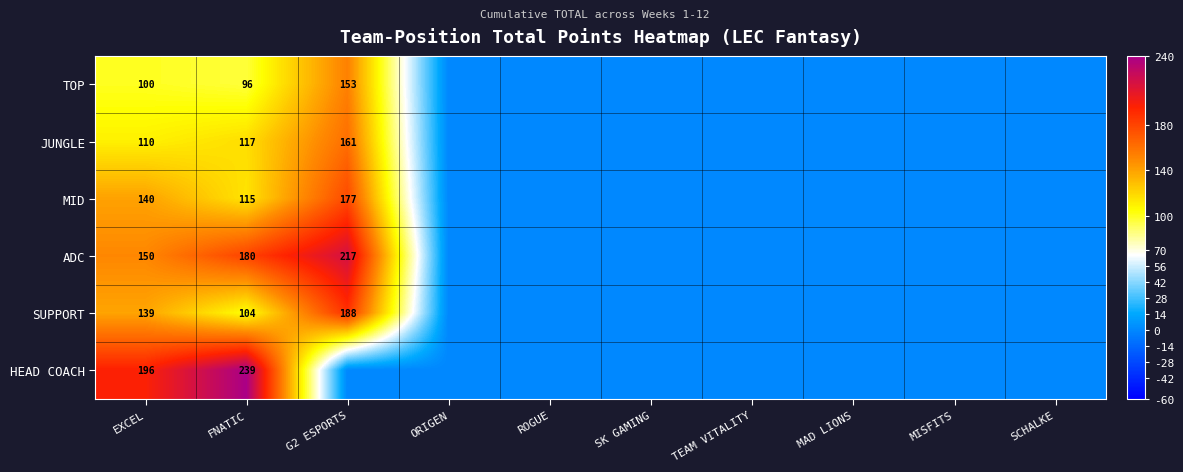

The ADC series shows 180 at FNATIC. True or false?

True